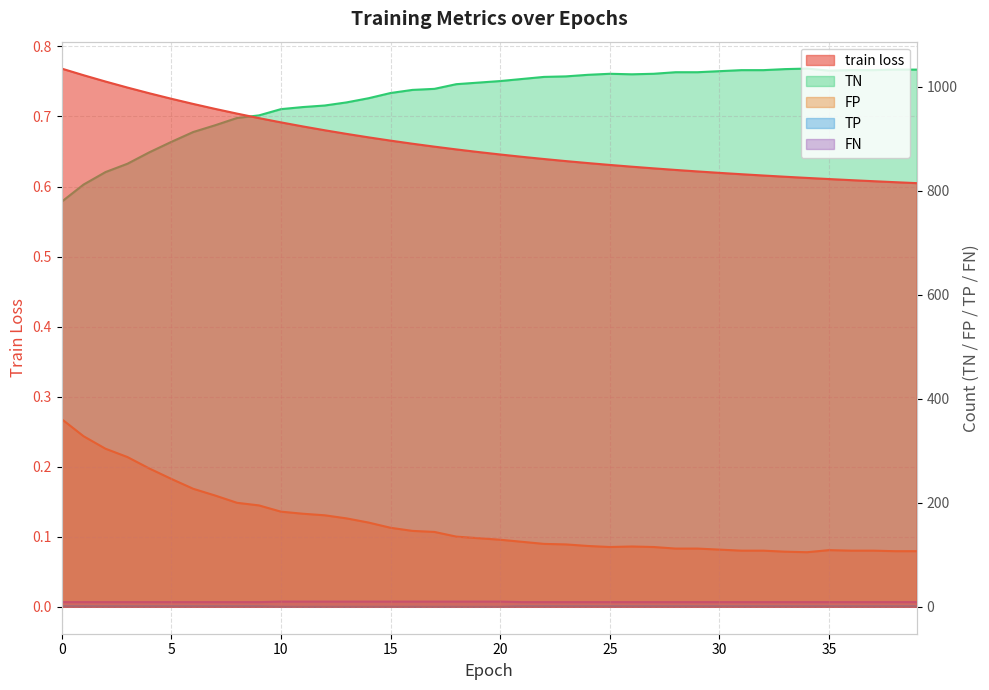

What is the sum of all TP values?

29.0